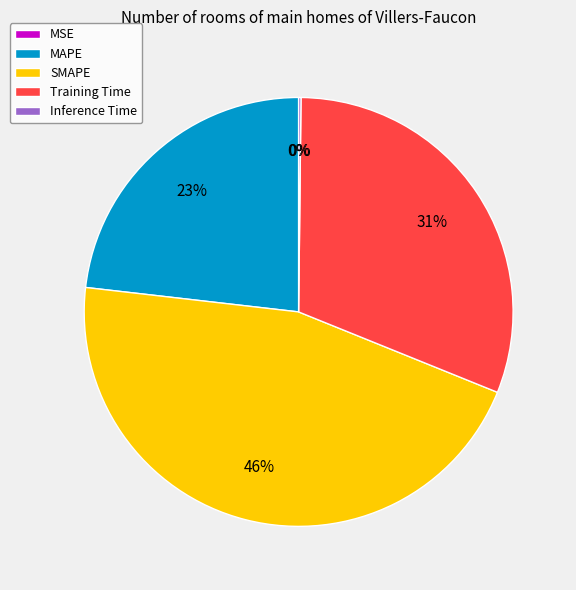

Which category has the biggest portion of the pie?

SMAPE